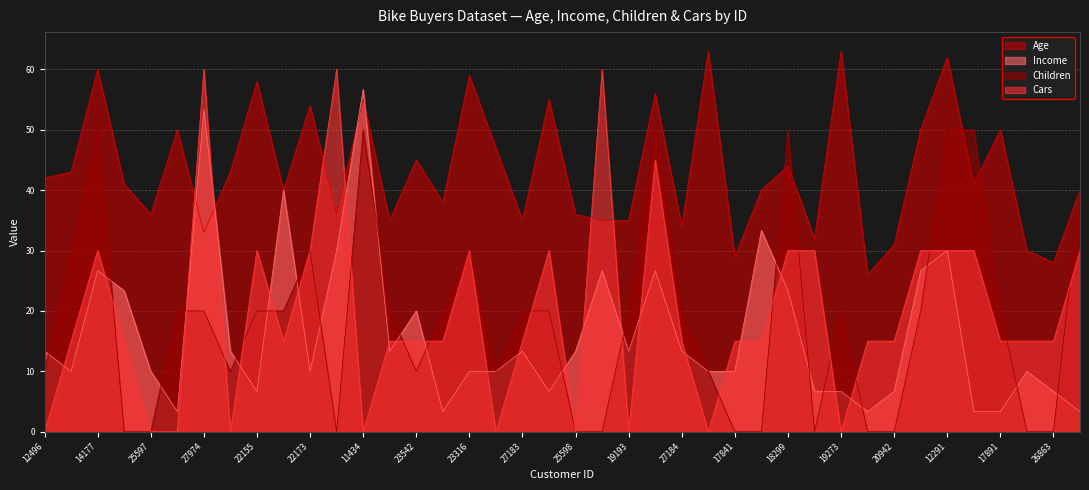

What is the highest value of the Cars series?

60.0